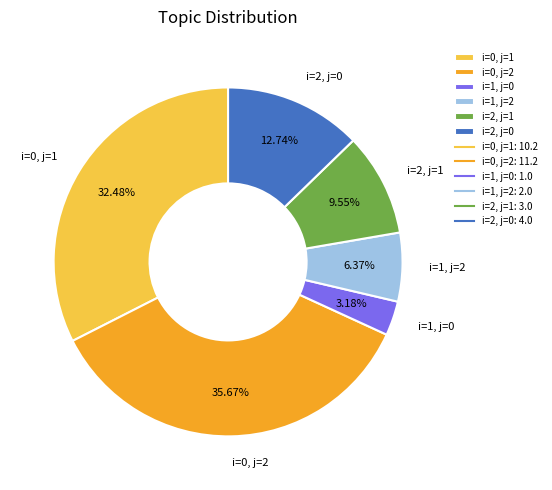

To the nearest percent, what percentage of the pie is i=2, j=0?

13%